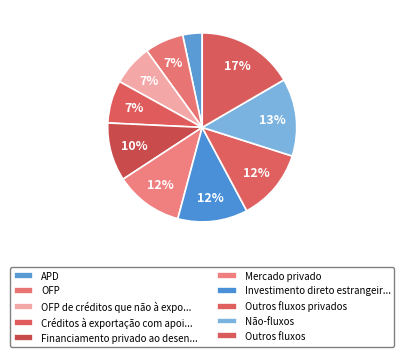

To the nearest percent, what portion does OFP represent?

7%